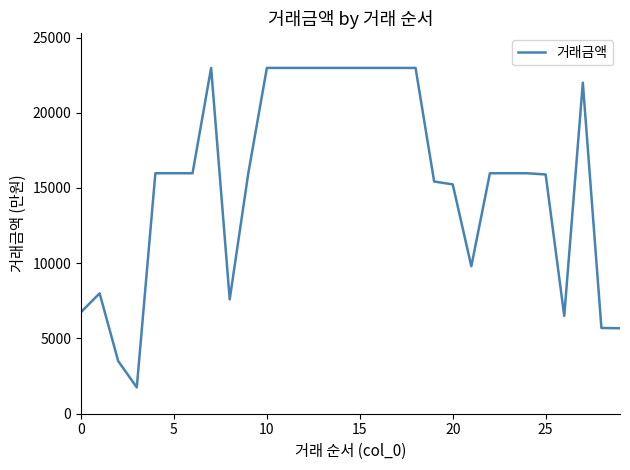

What is the minimum value shown in the chart?

1750